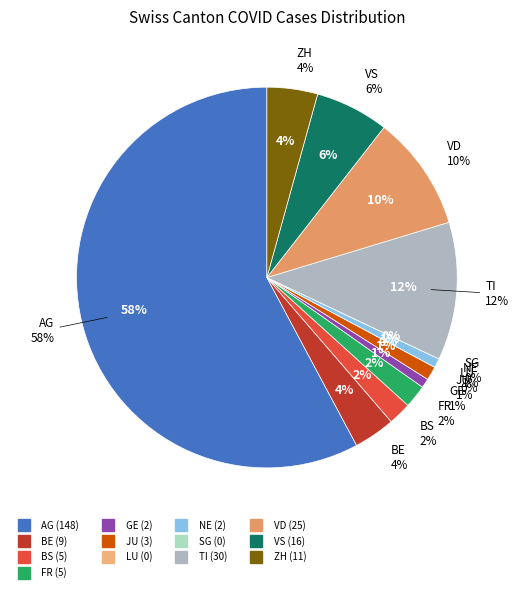

To the nearest percent, what is the combined percentage of AG and NE?

59%